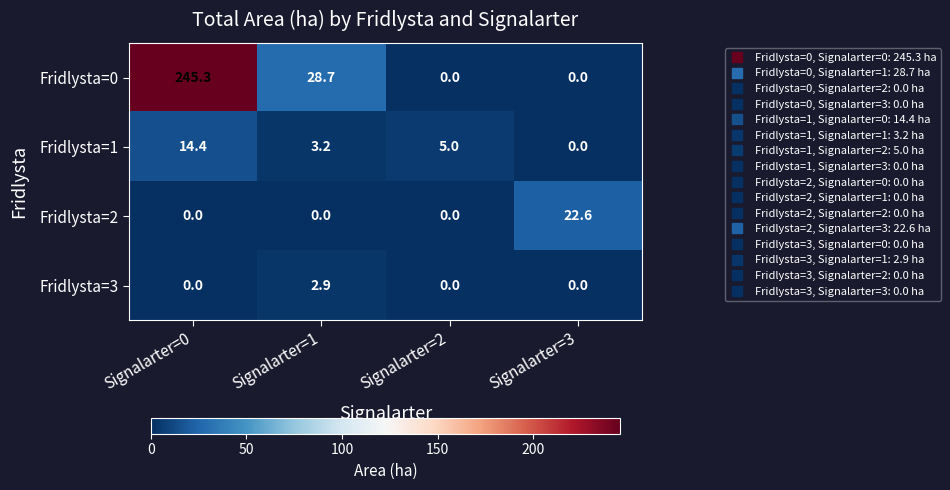

How many categories are shown in the chart?

4